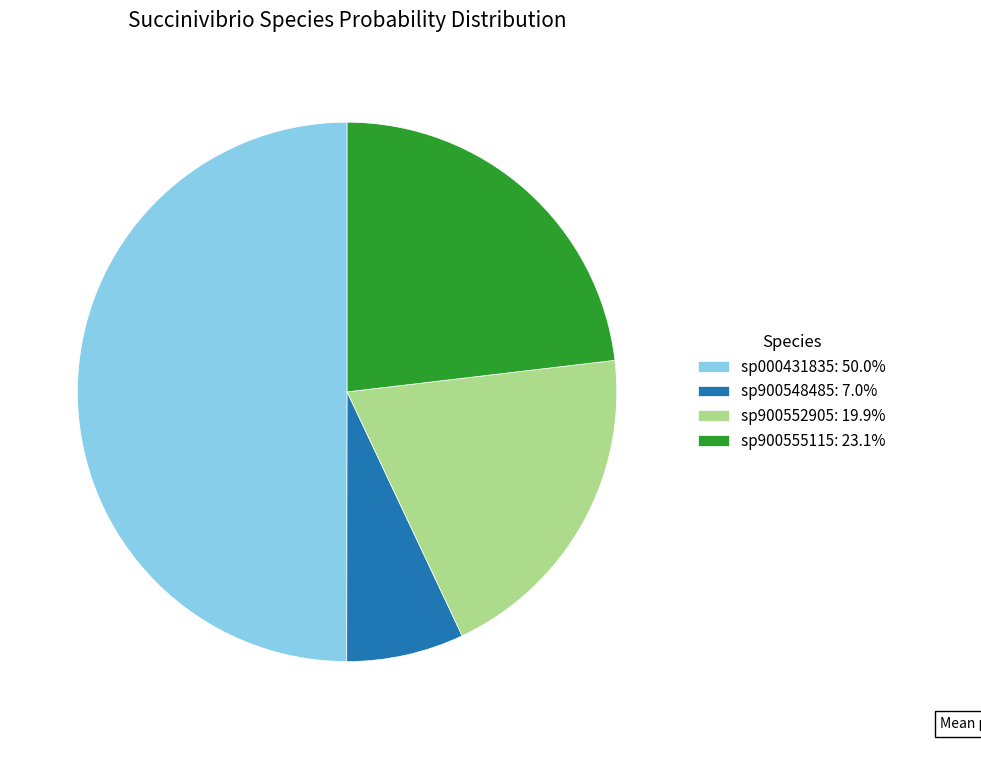

Combined, do sp900552905: 19.9% and sp900555115: 23.1% account for over 50%?

No